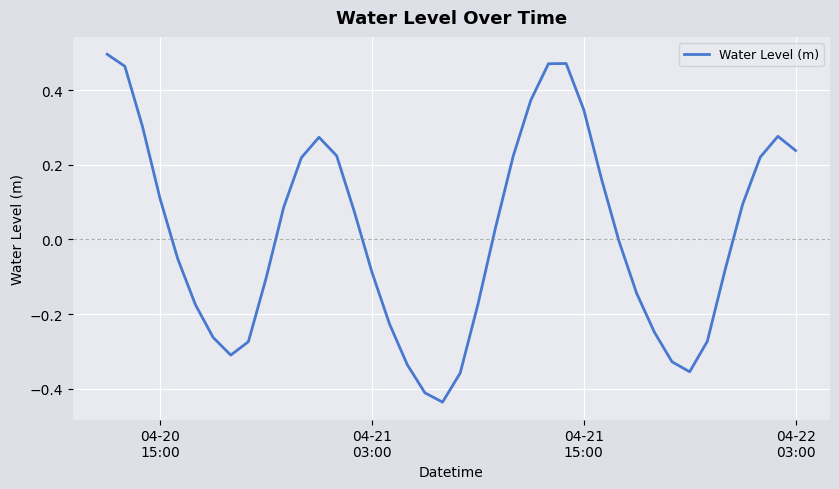

What is the difference between the maximum and minimum values?

0.9